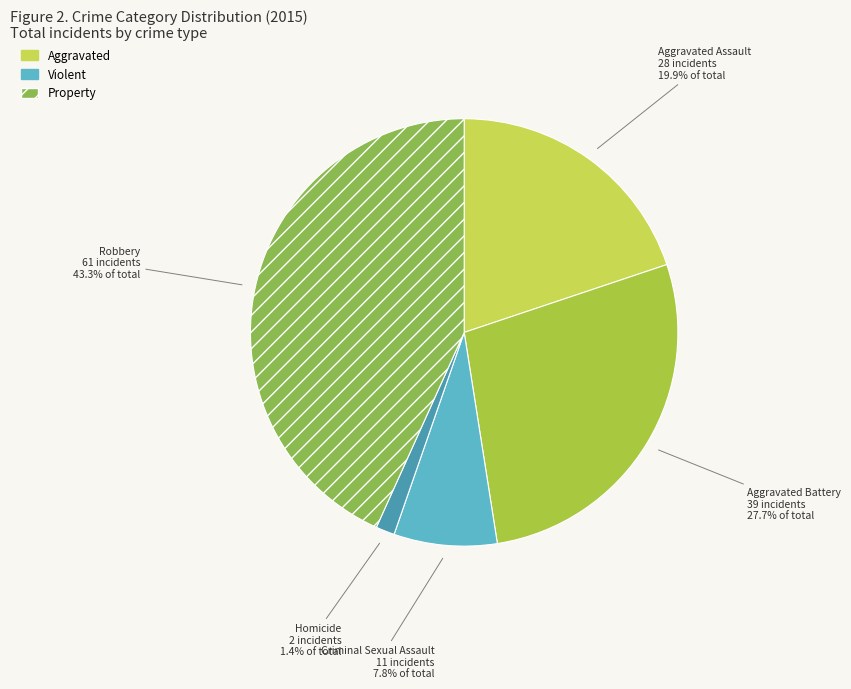

Is there a majority slice in this chart?

No